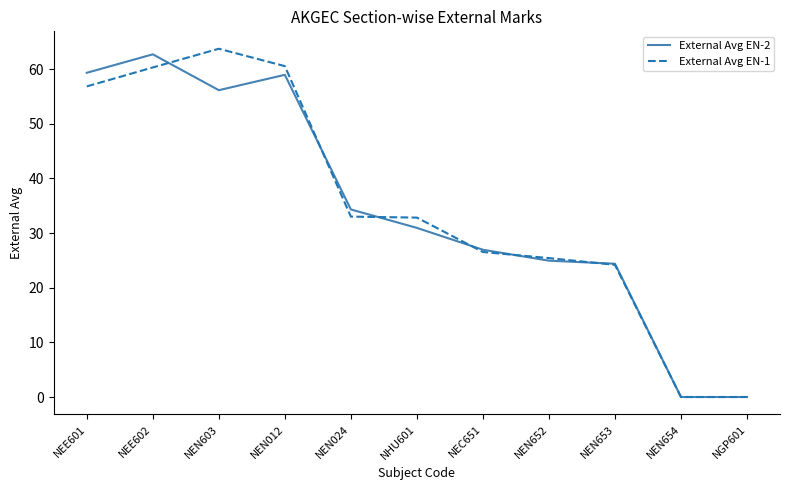

What is the difference between the second highest and second lowest values in the External Avg EN-1 series?

60.5